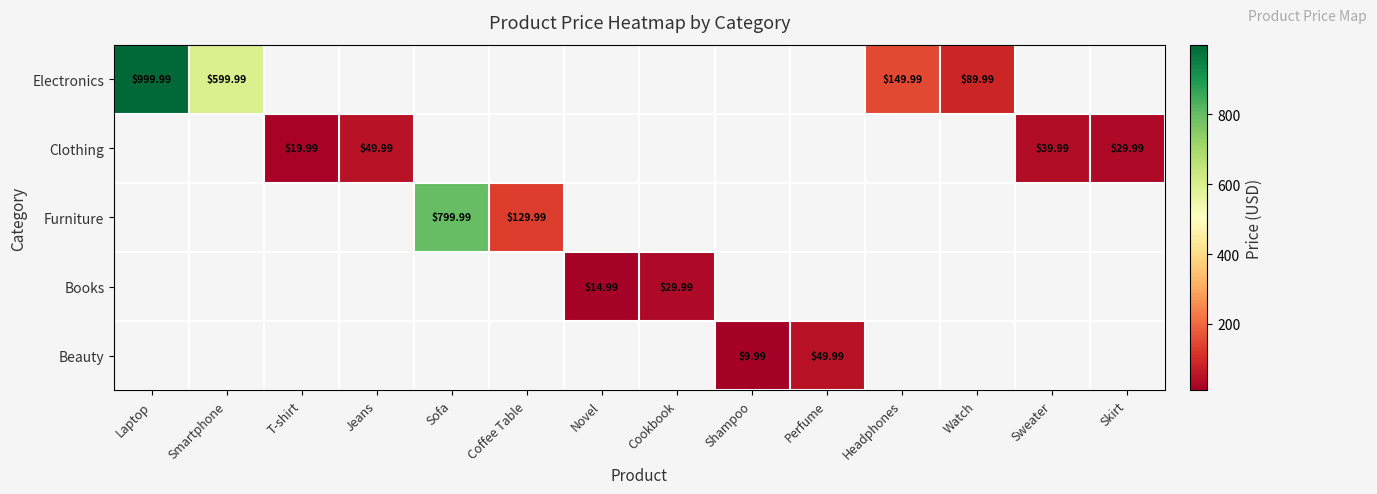

Count the number of categories in the chart.

14